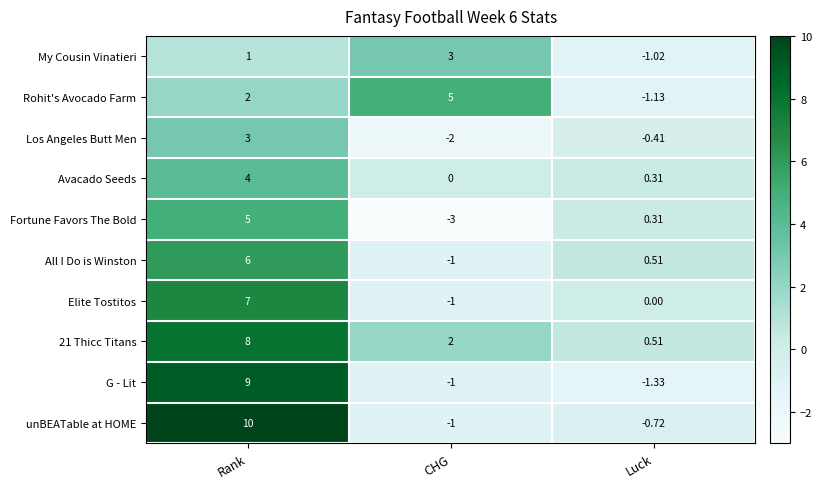

At which label does Los Angeles Butt Men reach its peak?

Rank